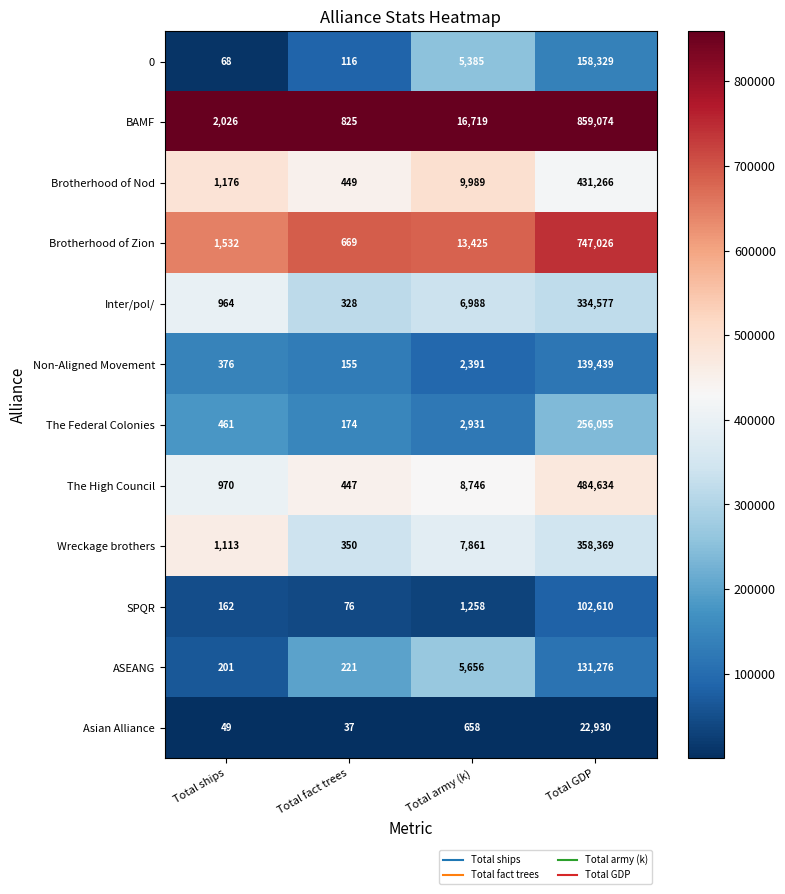

At which category is the sum across all series the highest?

Total GDP